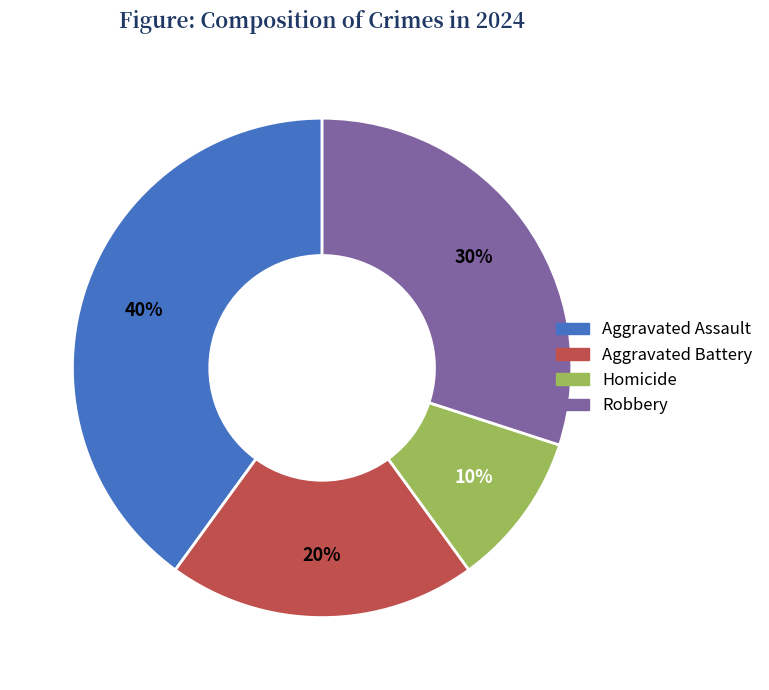

Combined, do Robbery and Aggravated Assault account for over 50%?

Yes